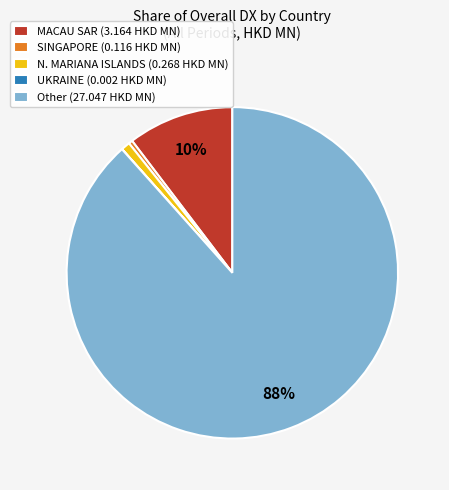

To the nearest percent, what percentage of the pie is N. MARIANA ISLANDS (0.268 HKD MN)?

1%